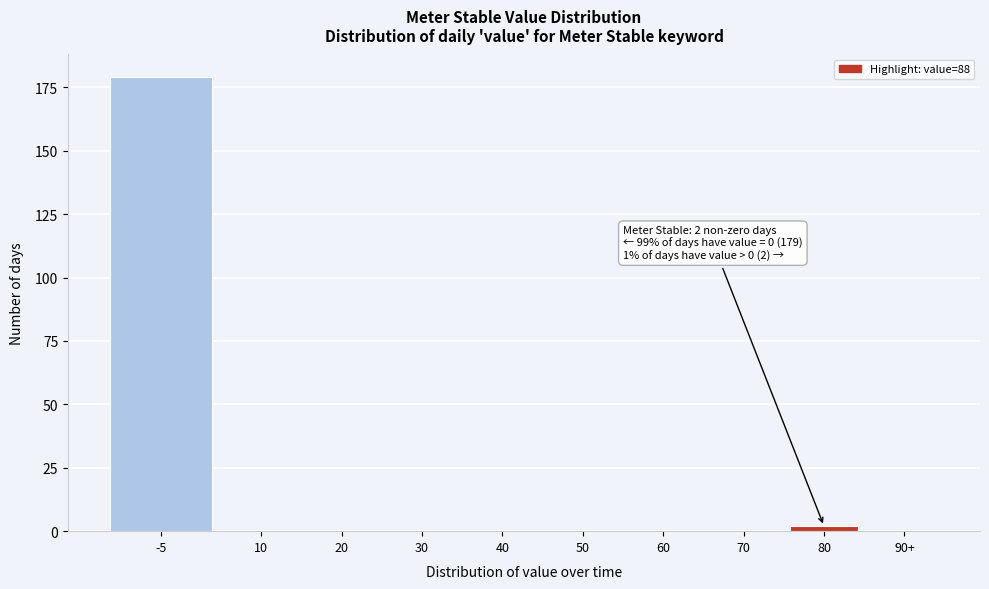

Reading left to right, what are all the values shown in this chart?

-5=179	10=0	20=0	30=0	40=0	50=0	60=0	70=0	80=2	90+=0